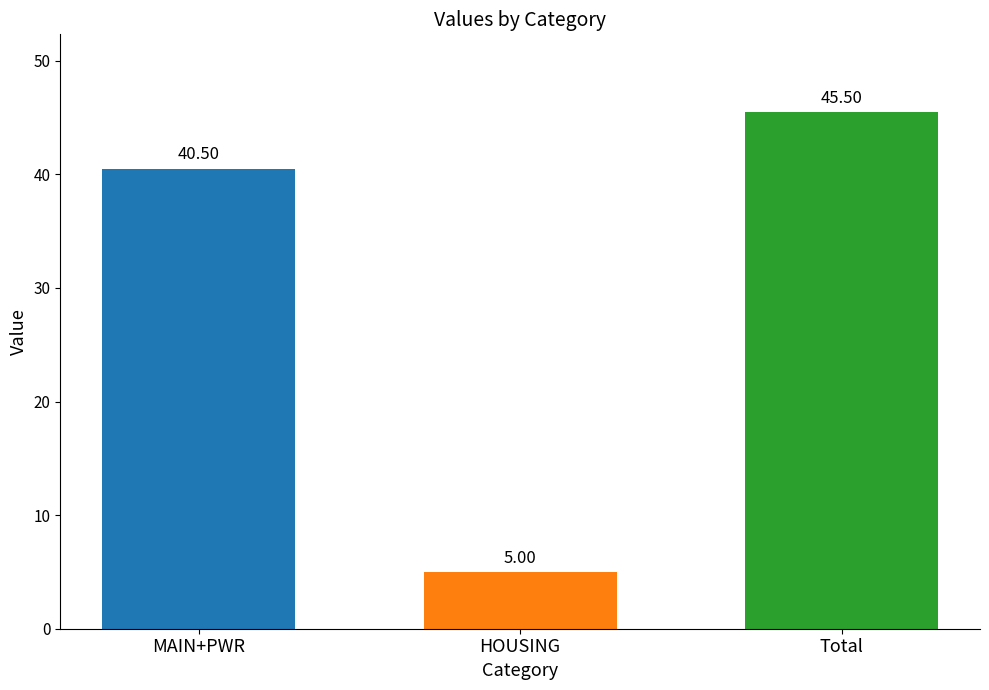

What is the label of the 3rd bar from the left?

Total